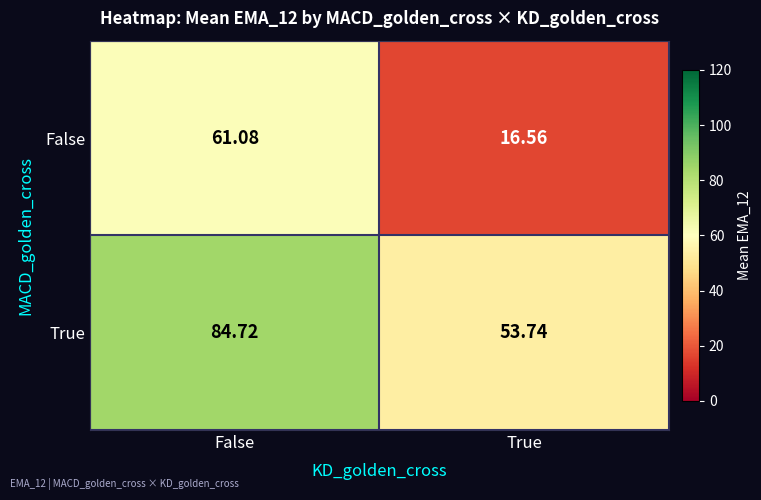

List the labels in order of True value, largest first.

False, True